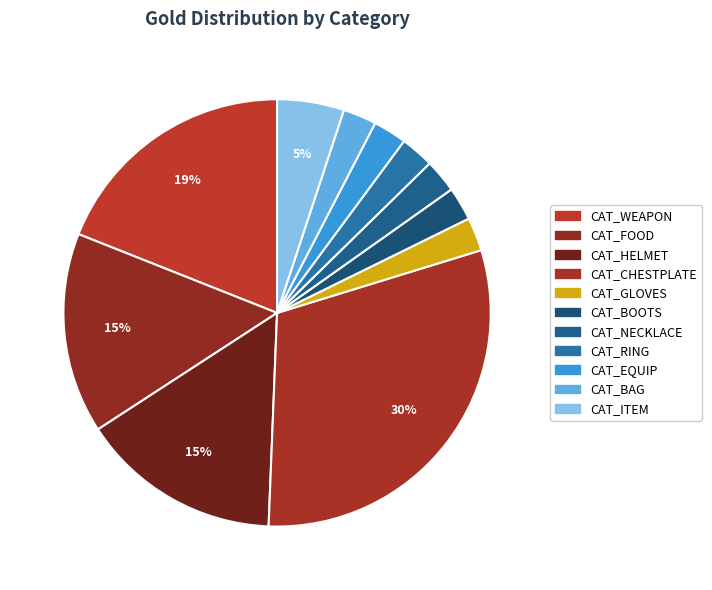

Does any single category account for the majority?

No